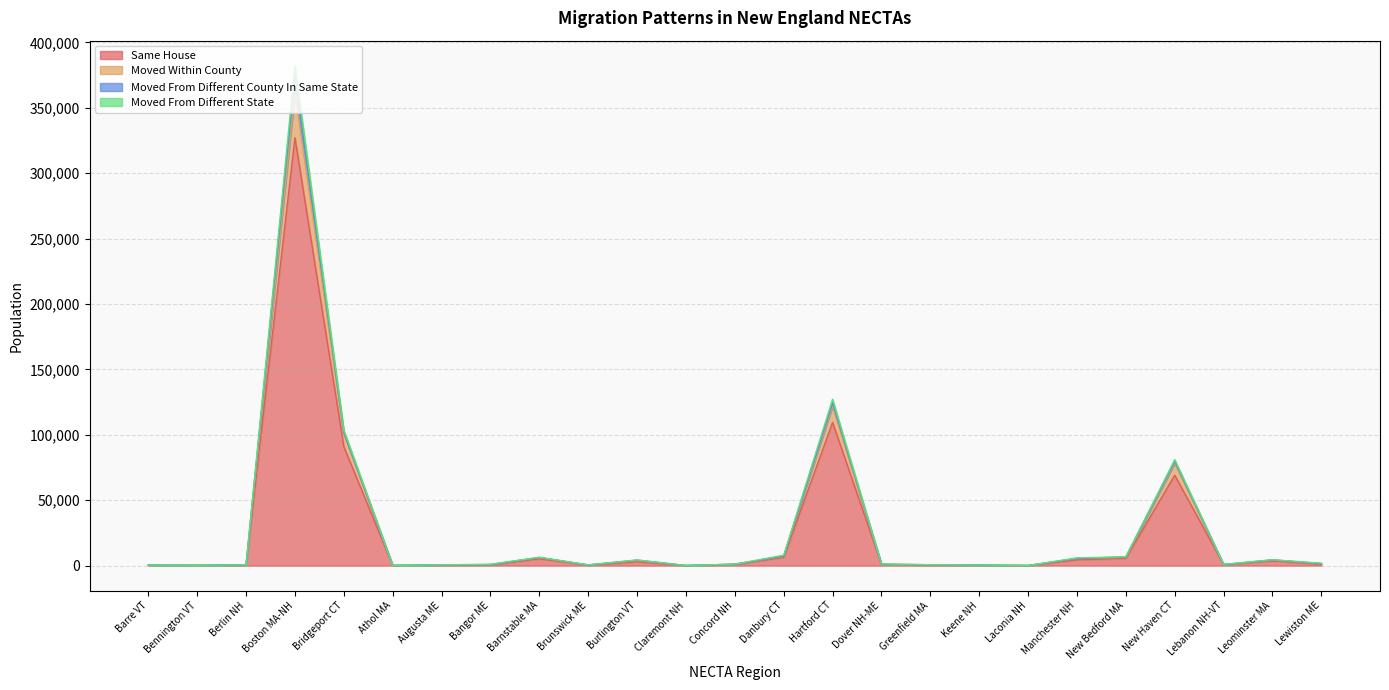

Is the value of same_house at Lebanon NH-VT greater than the value of moved_from_different_state at Claremont NH?

Yes